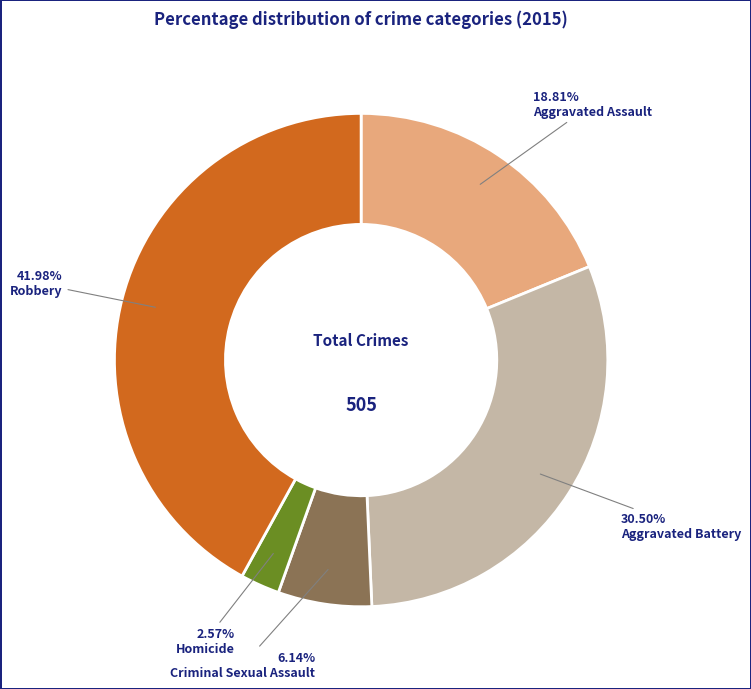

Is there a majority slice in this chart?

No